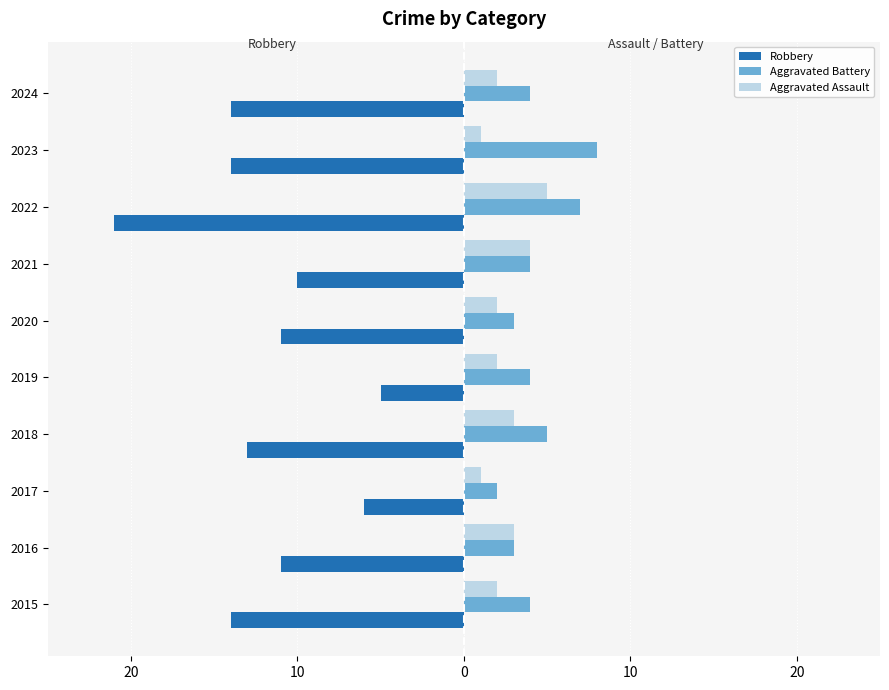

What are all the series names shown in the legend?

Robbery, Aggravated Battery, Aggravated Assault